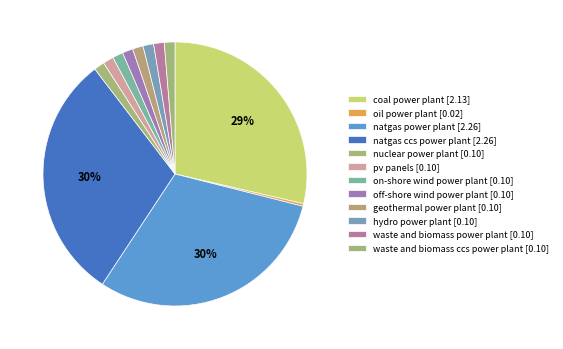

How many segments does this pie chart have?

12